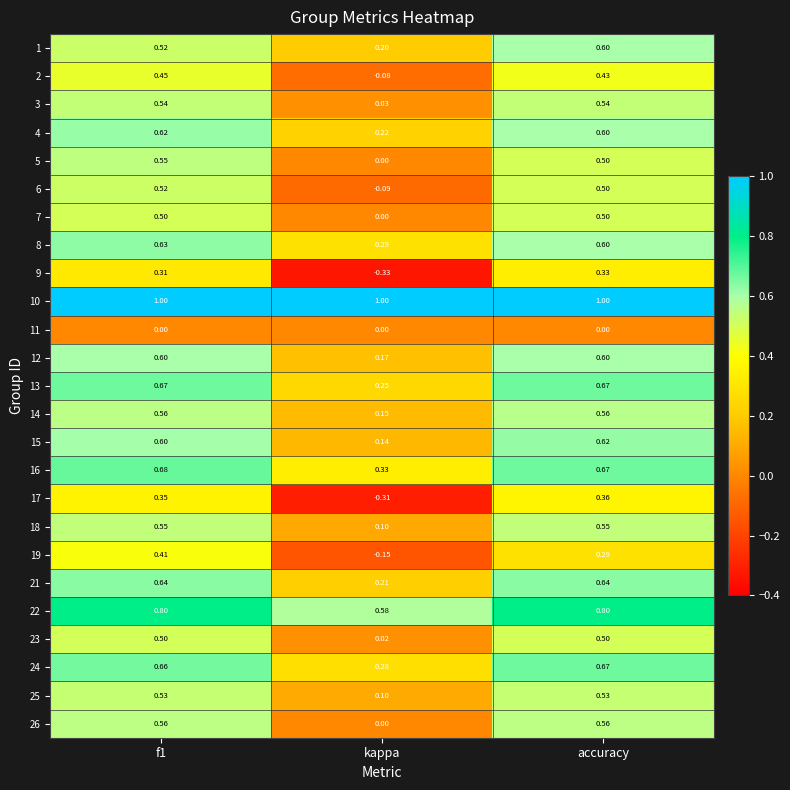

At which label does 17 reach its peak?

accuracy